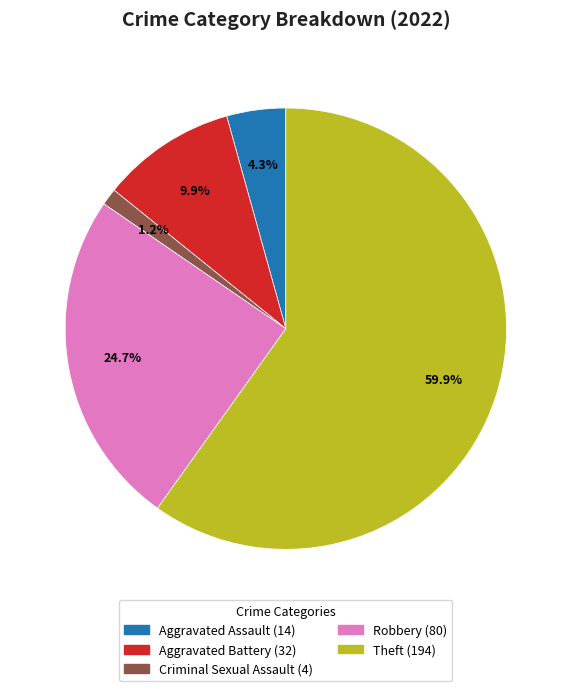

Combined, do Aggravated Assault and Criminal Sexual Assault account for over 50%?

No